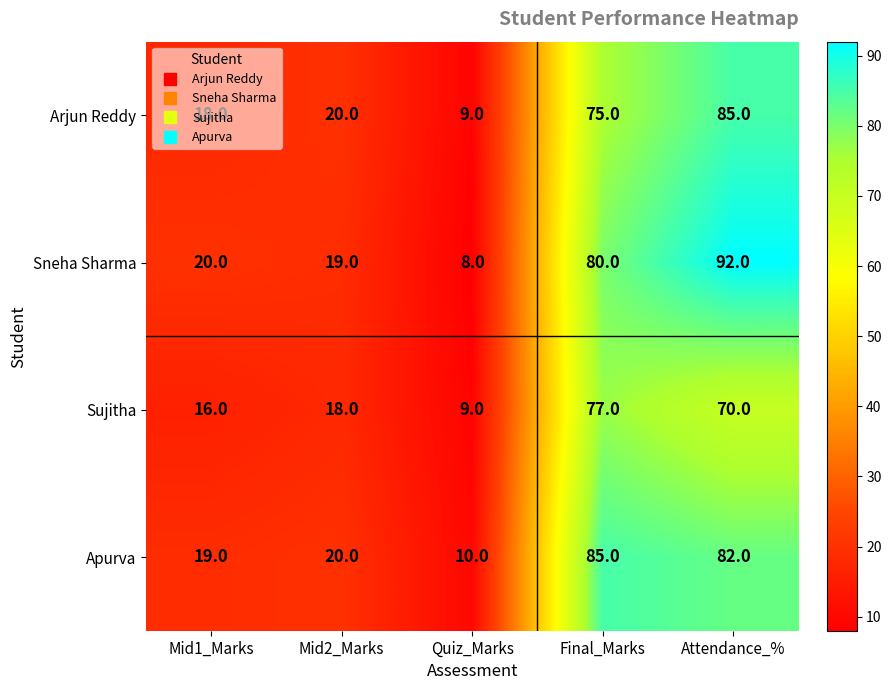

What is the sum of the Sujitha values at Attendance_% and Mid1_Marks?

86